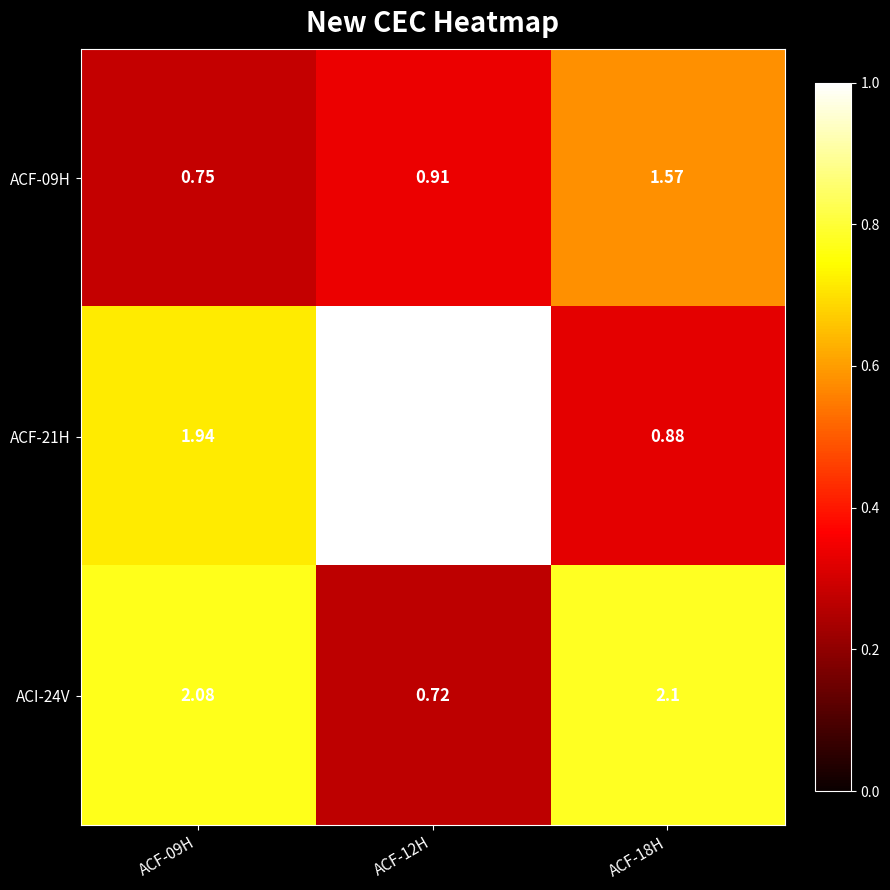

At which category is the sum across all series the highest?

ACF-09H